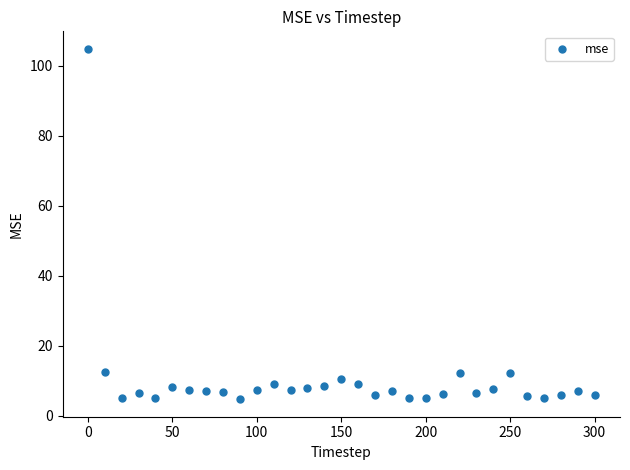

What is the range of X values (max minus min)?

300.0